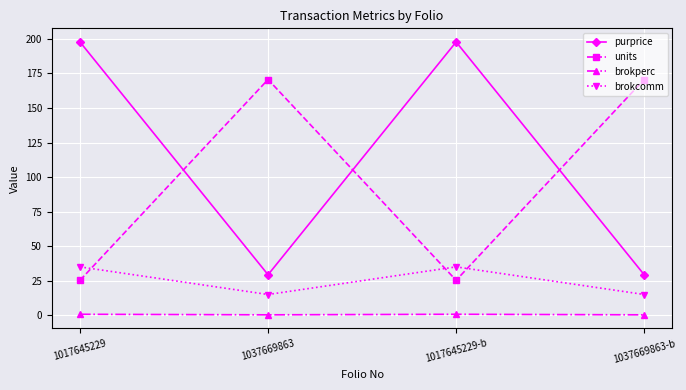

List the series in order of their peak value, lowest first.

brokperc, brokcomm, units, purprice